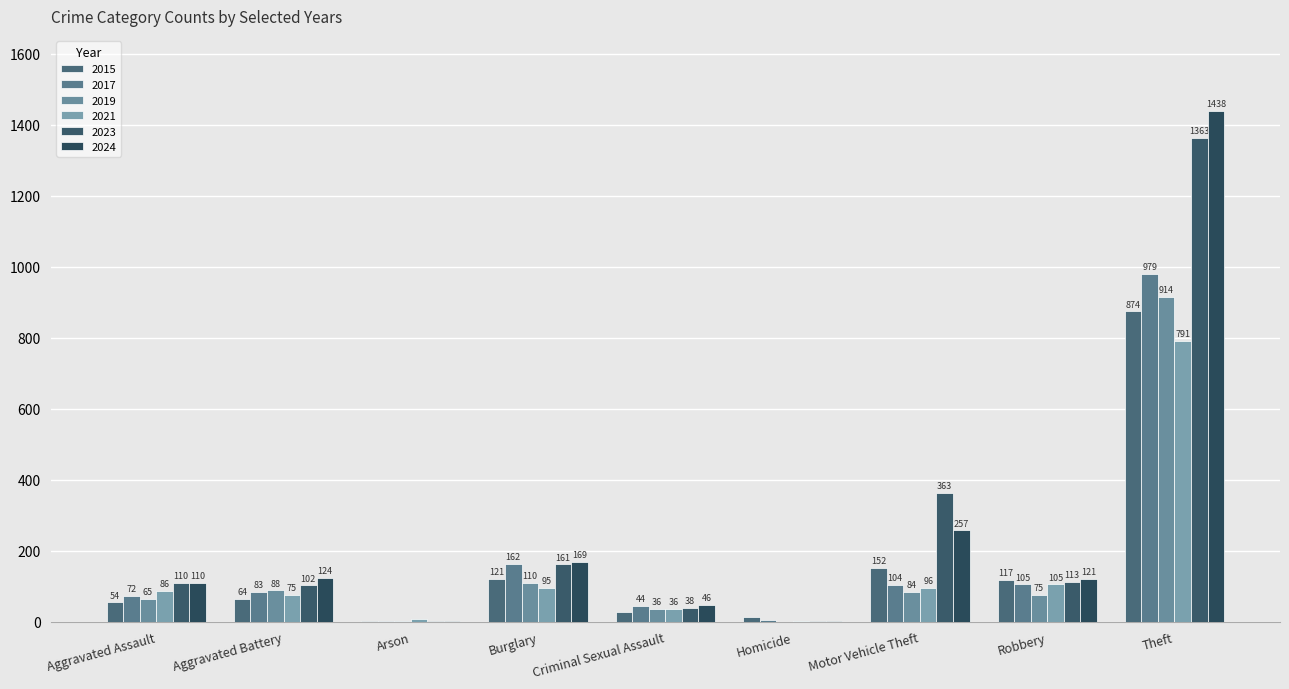

What is the spread (max minus min) of values at Theft?

647